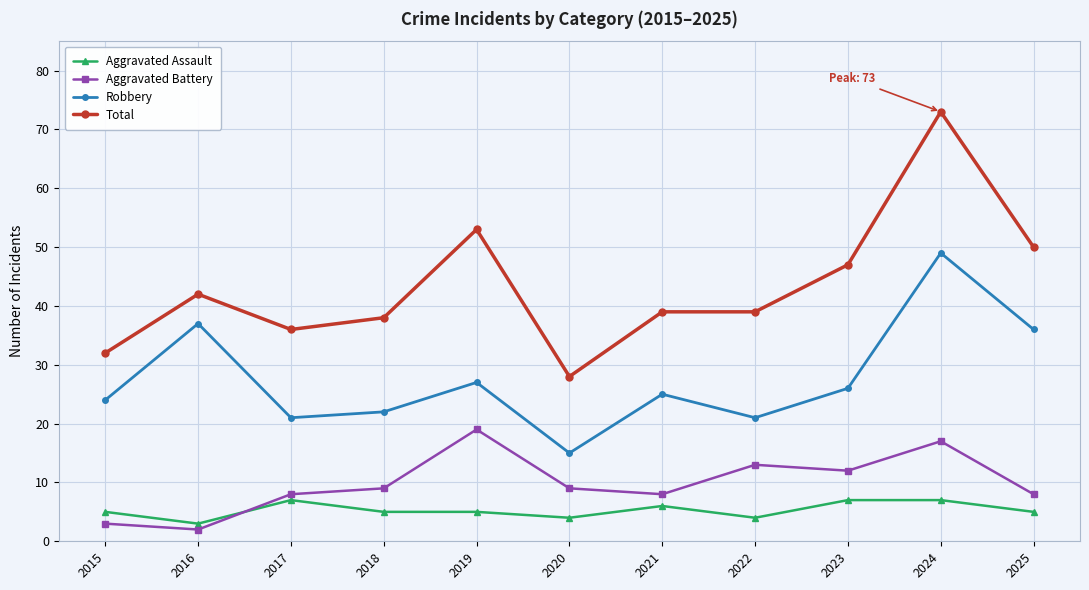

Count the Aggravated Assault values in the range 4 to 7.

10